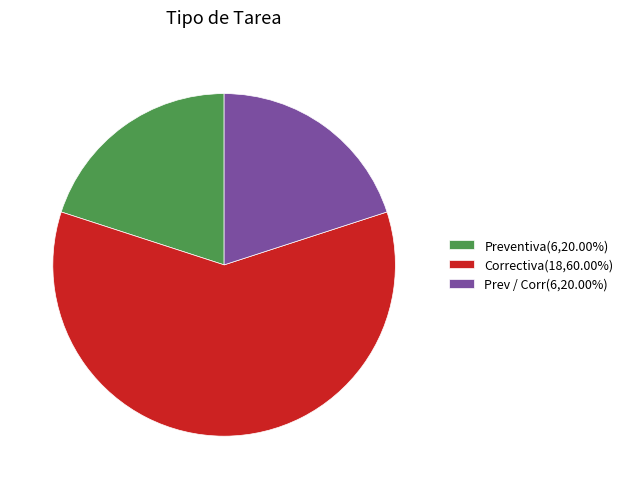

How many slices are in this pie chart?

3